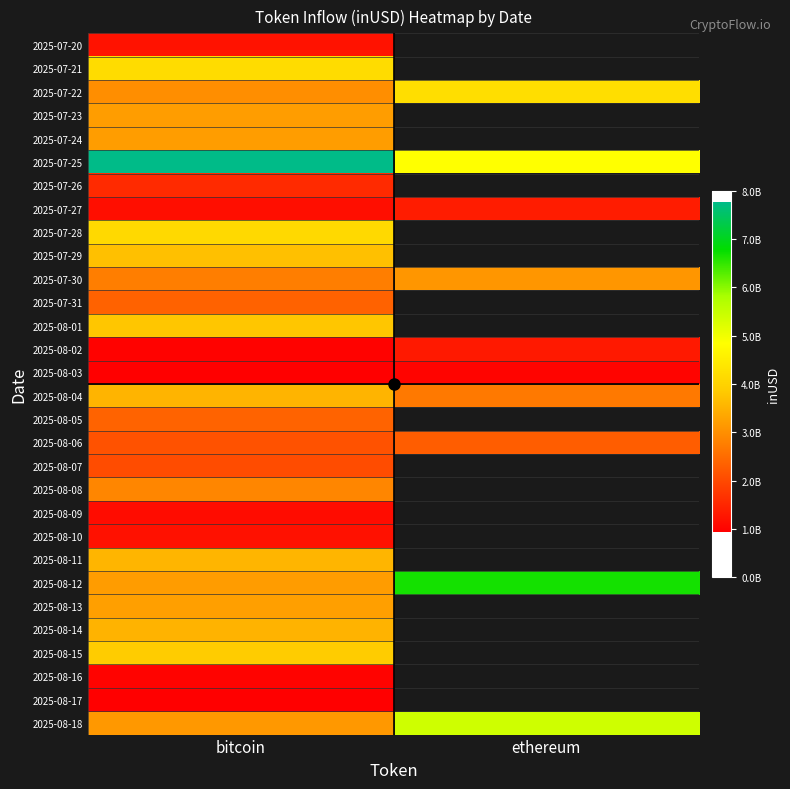

Is the value of 2025-08-12 at bitcoin greater than the value of 2025-07-21 at ethereum?

No